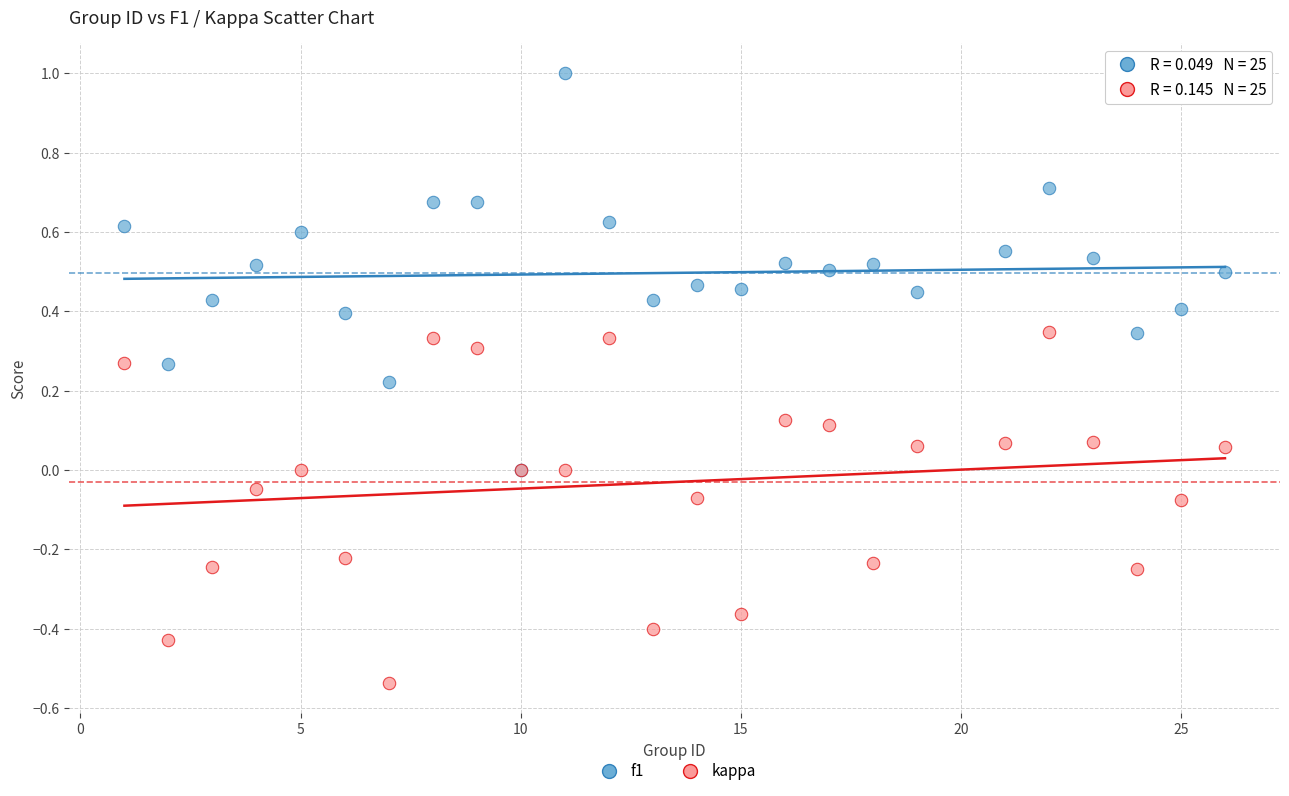

What are all the series names shown in the legend?

f1, kappa